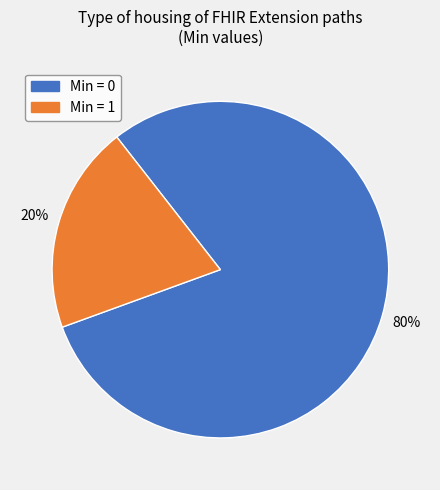

How many segments does this pie chart have?

2